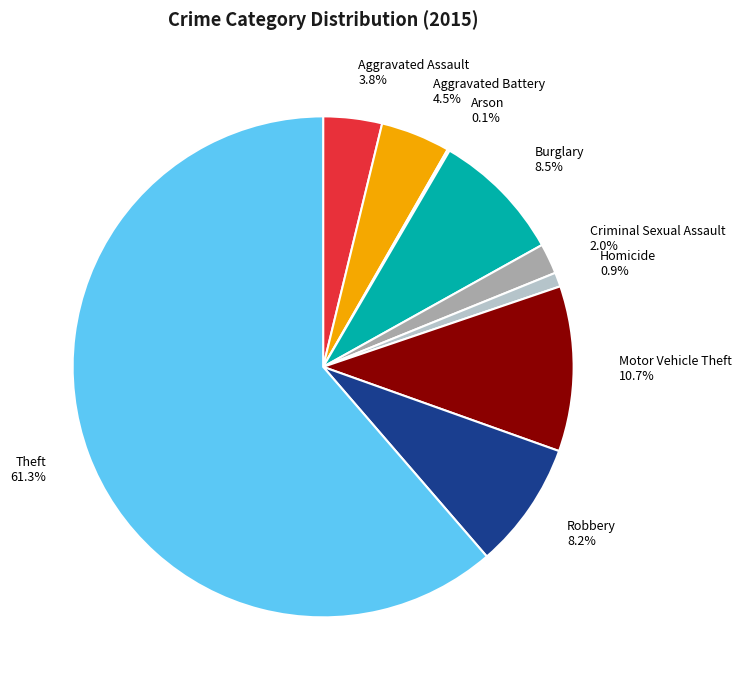

Which has a higher value, Theft or Criminal Sexual Assault?

Theft